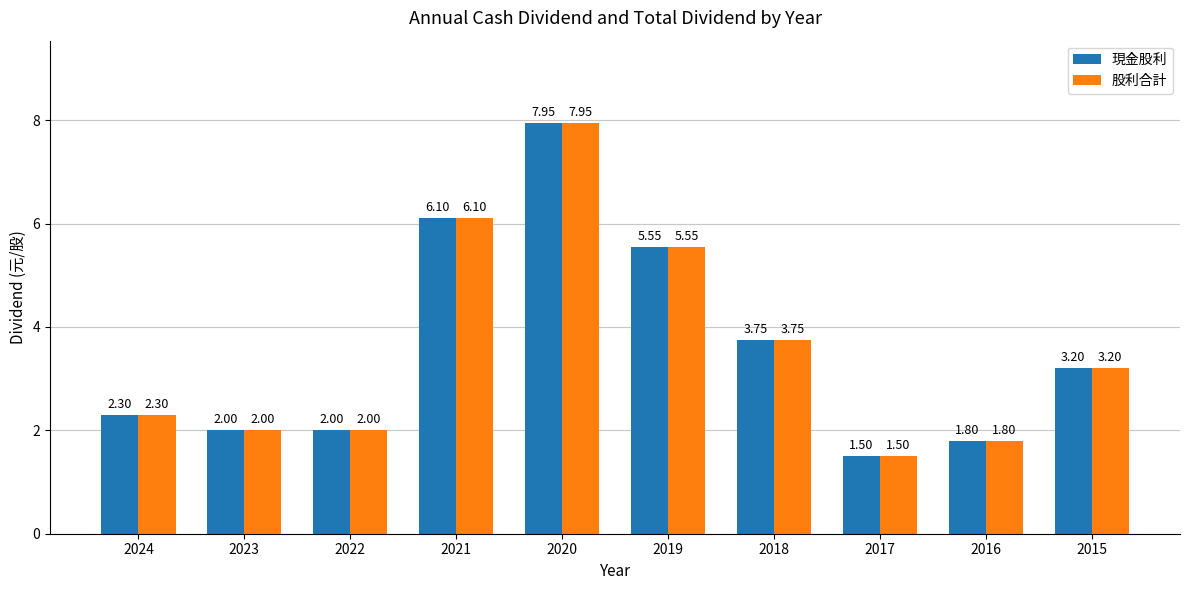

What is the value of the 股利合計 bar at the 10th from the left?

3.2